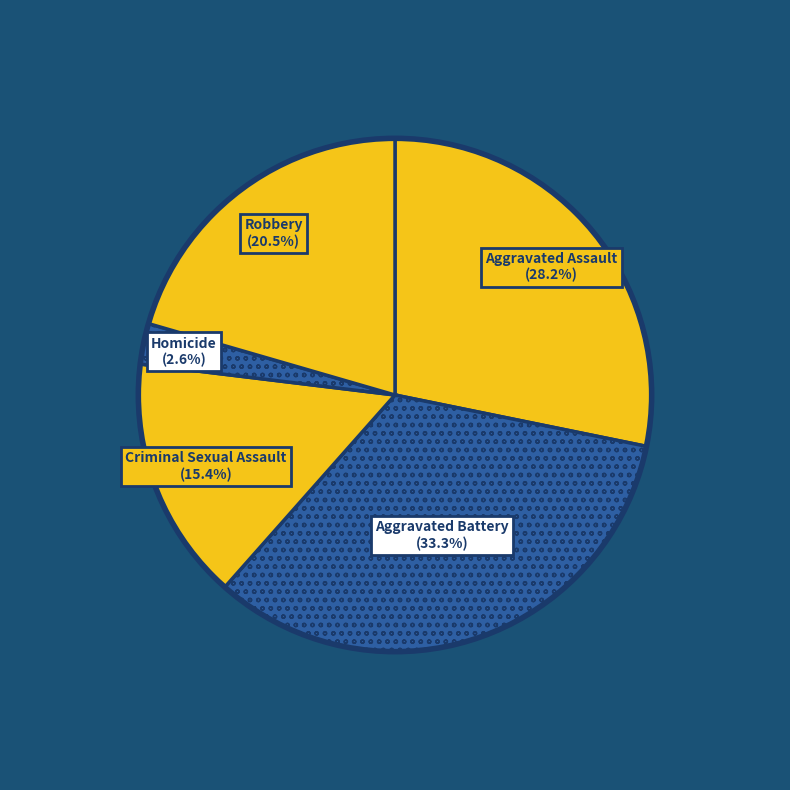

Rank the categories by value from lowest to highest.

Homicide, Criminal Sexual Assault, Robbery, Aggravated Assault, Aggravated Battery